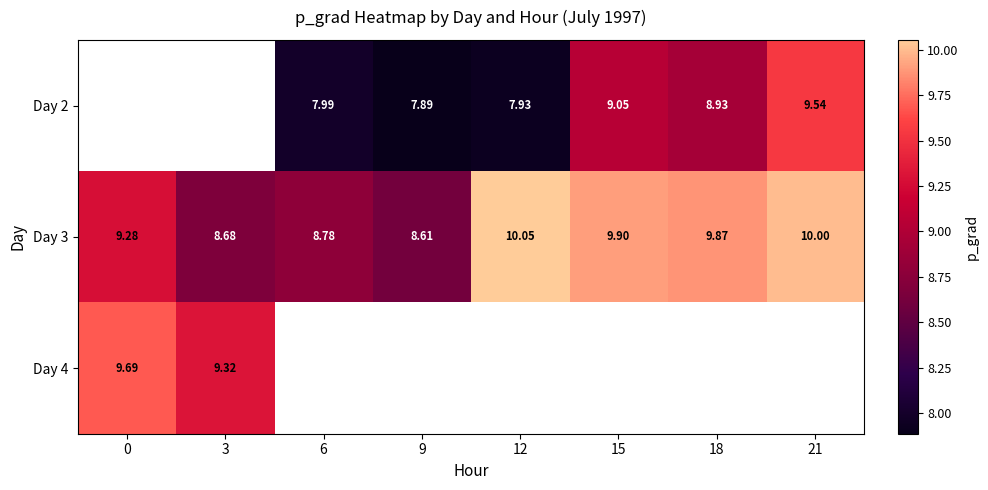

Is the value of Day 4 at 0 greater than the value of Day 3 at 12?

No